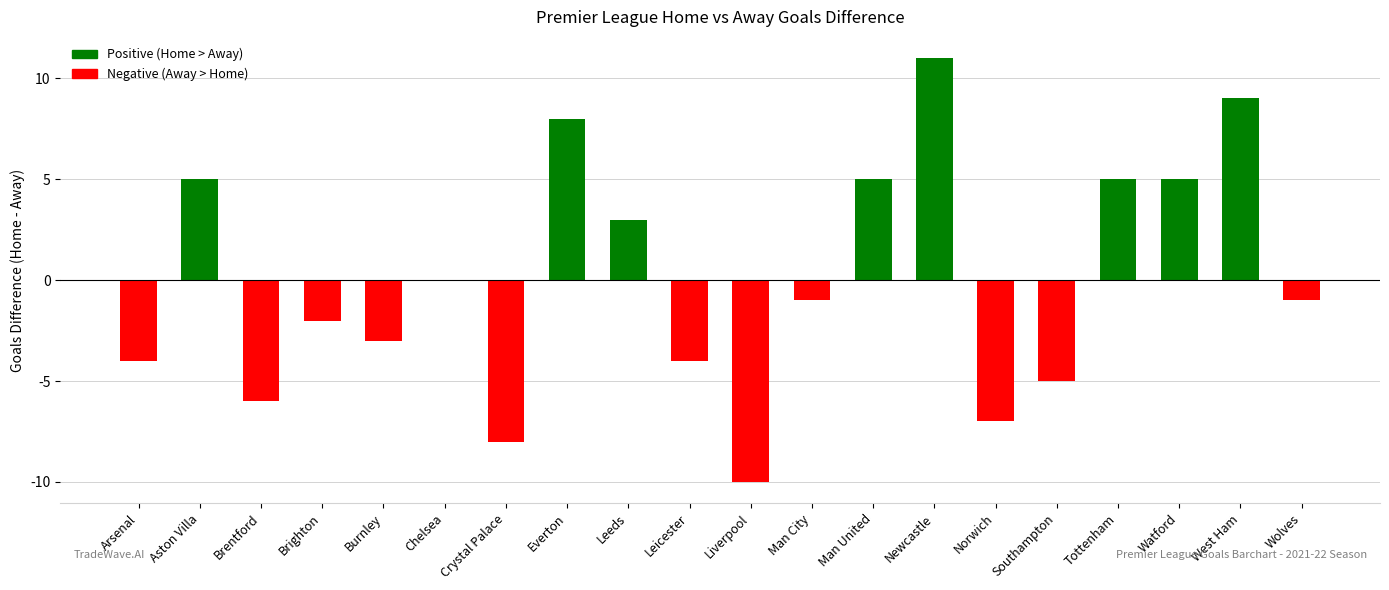

Which has a higher value, Everton or Chelsea?

Everton